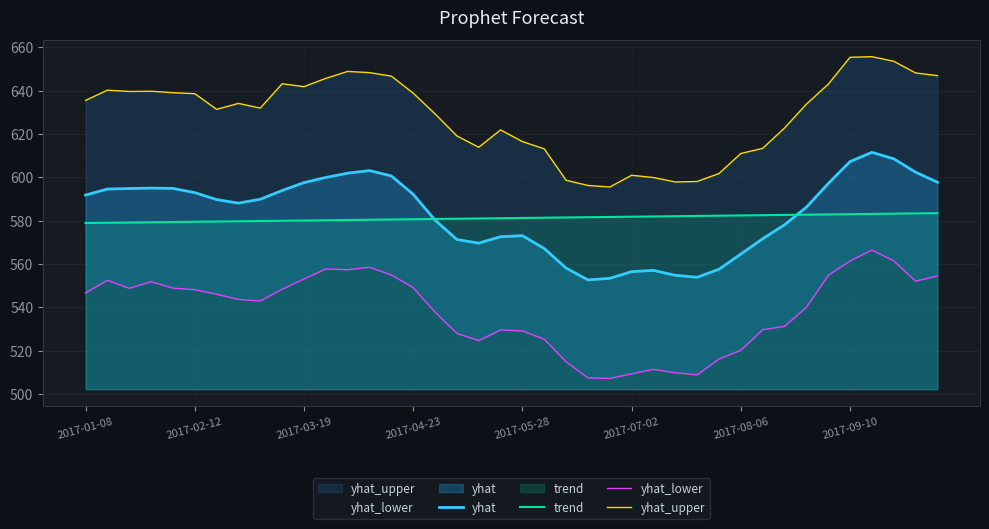

List the series in order of their peak value, highest first.

yhat_upper, yhat, trend, yhat_lower